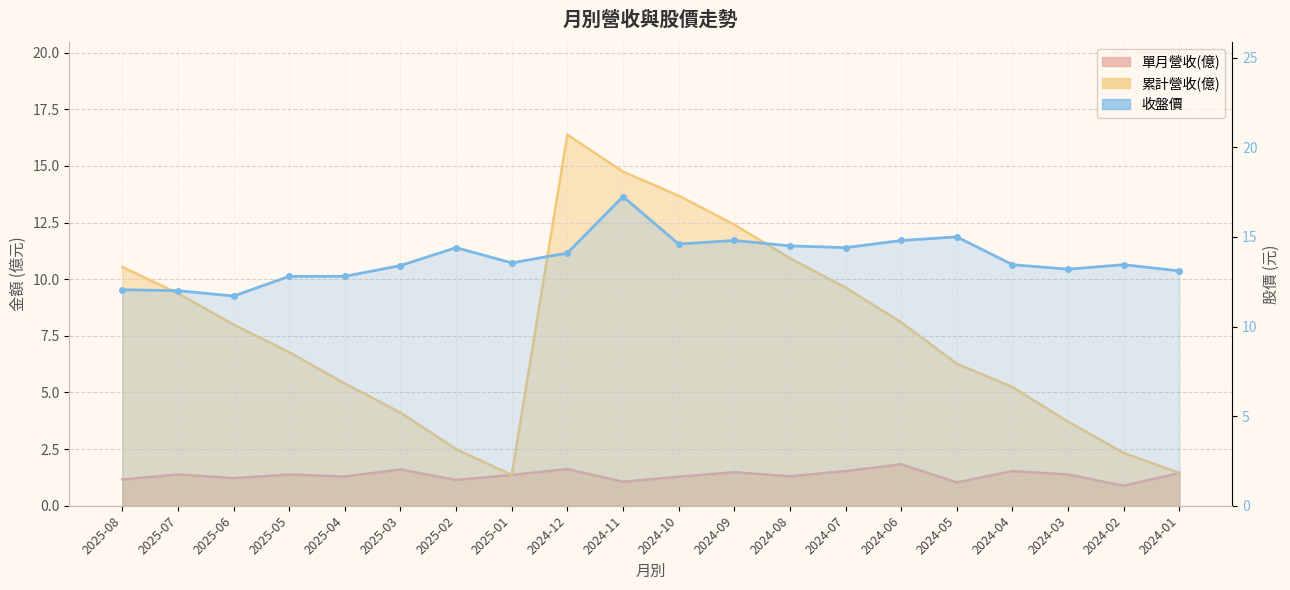

Which series ends up on top after the final intersection of 累計營收(億) and 收盤價?

收盤價